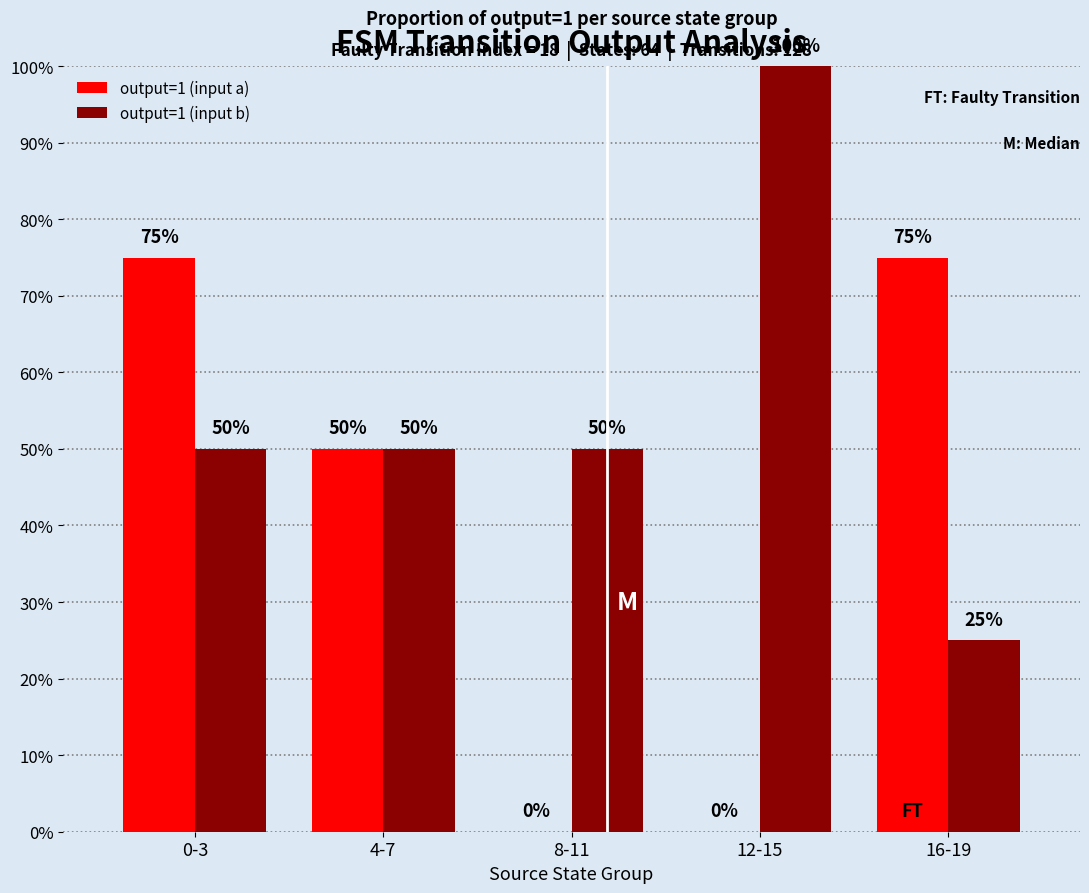

What is the total value across all series at 8-11?

50